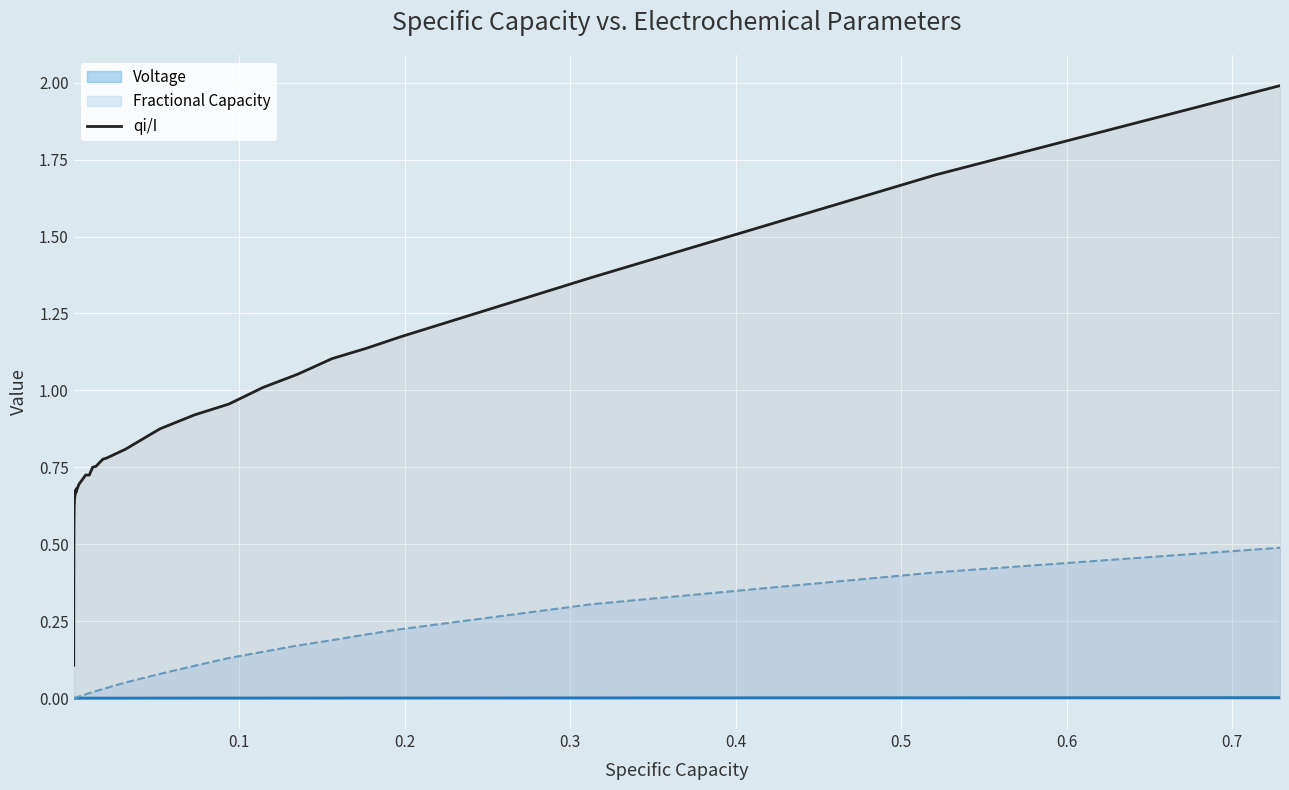

What is the maximum value for qi/I?

2.0